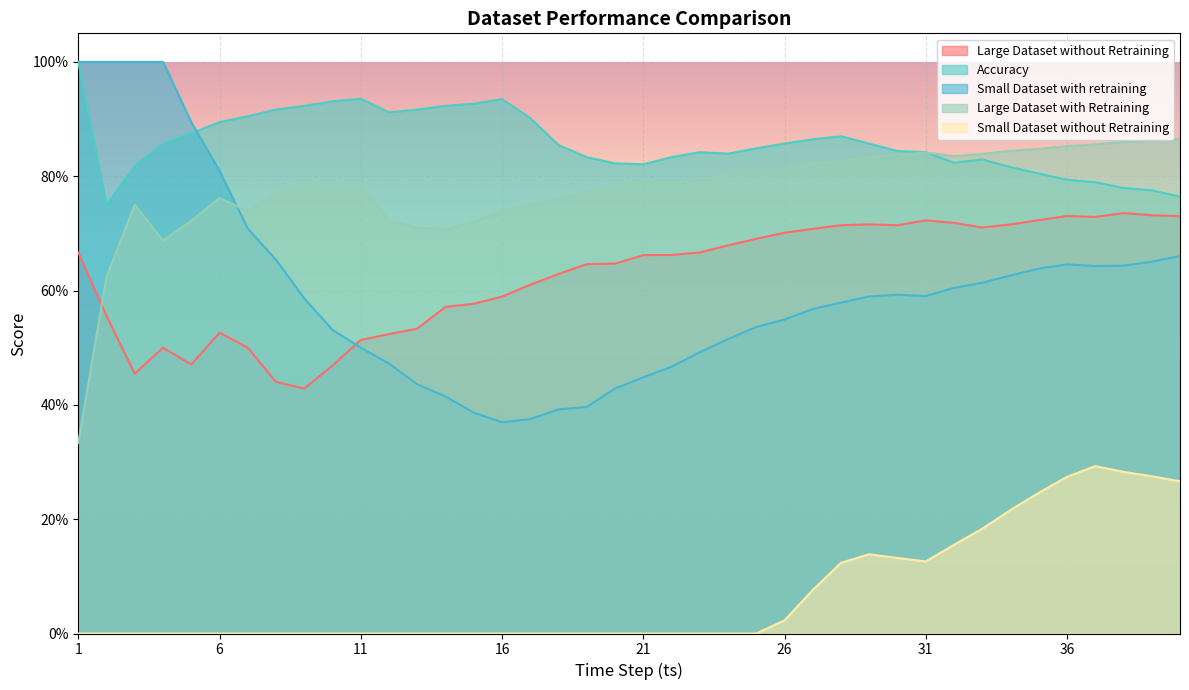

Which series has the widest spread of values?

Small Dataset with retraining